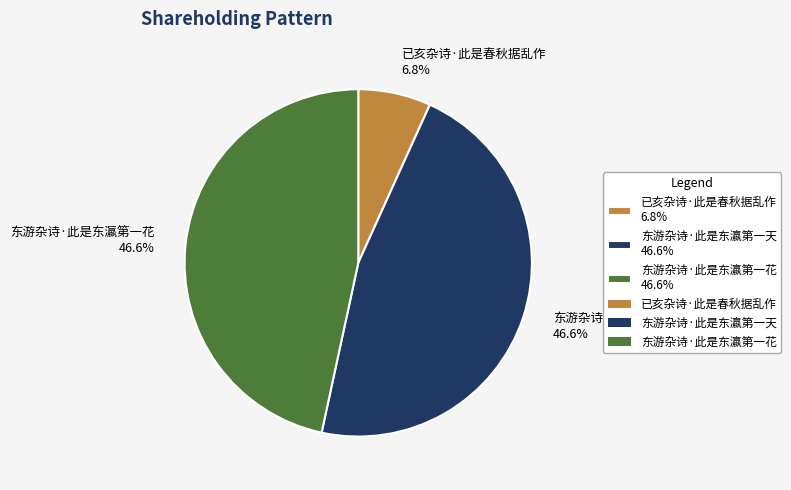

Is the sum of 东游杂诗·此是东瀛第一天 and 东游杂诗·此是东瀛第一花 greater than half?

Yes